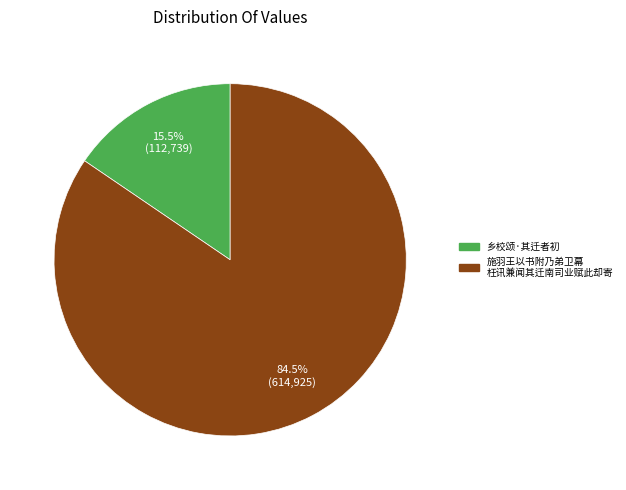

Does any single category account for the majority?

Yes